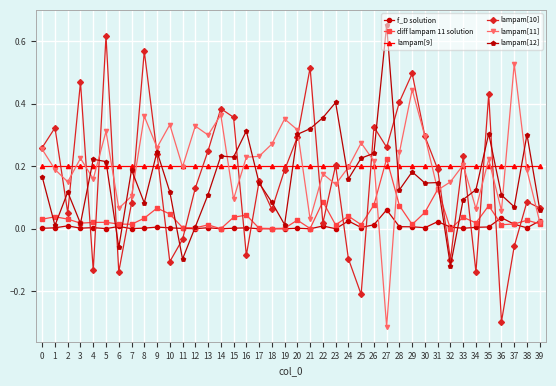

At which category does the chart reach its peak across all series?

27